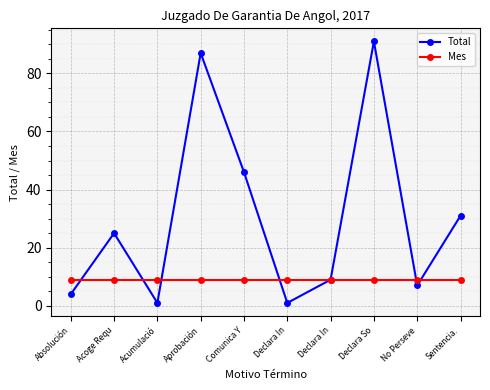

Where do Mes and Total first cross each other?

Absolución and Acoge Requ